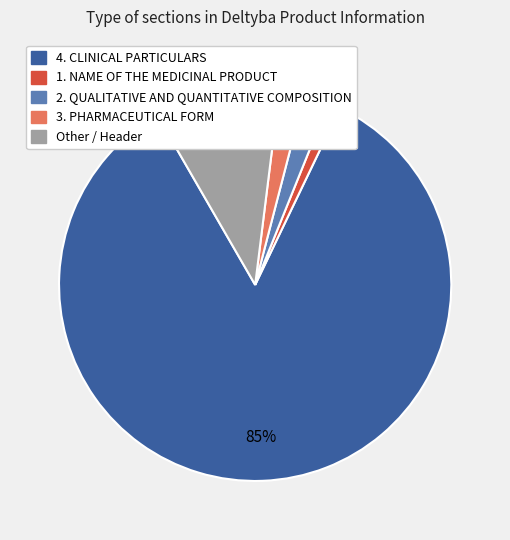

To the nearest percent, what is the difference between the largest and smallest slice percentages?

84%